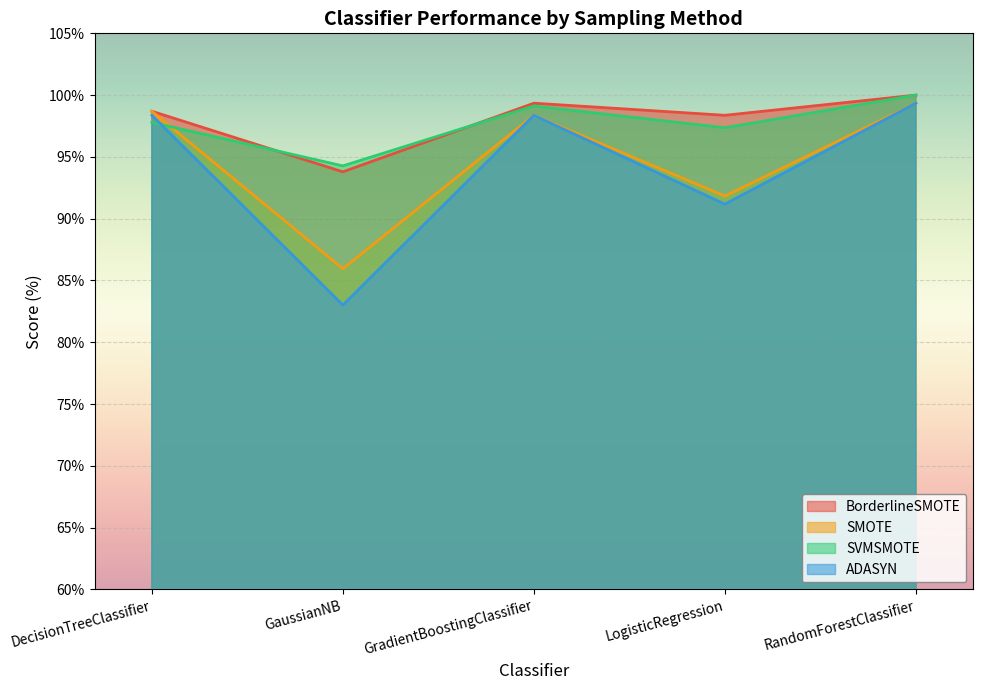

Rank the series at RandomForestClassifier from lowest to highest value.

SMOTE, ADASYN, BorderlineSMOTE, SVMSMOTE